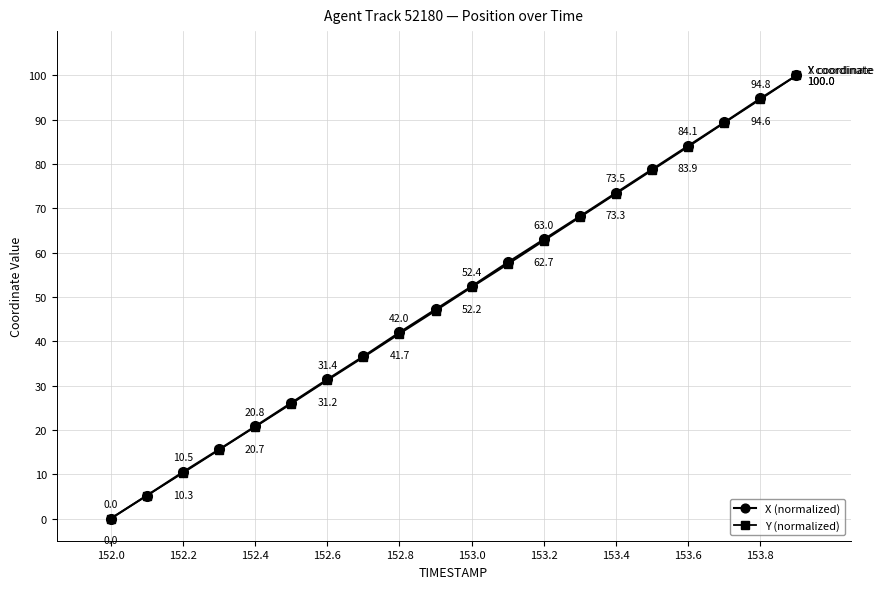

What is the highest value of the X (normalized) series?

100.0